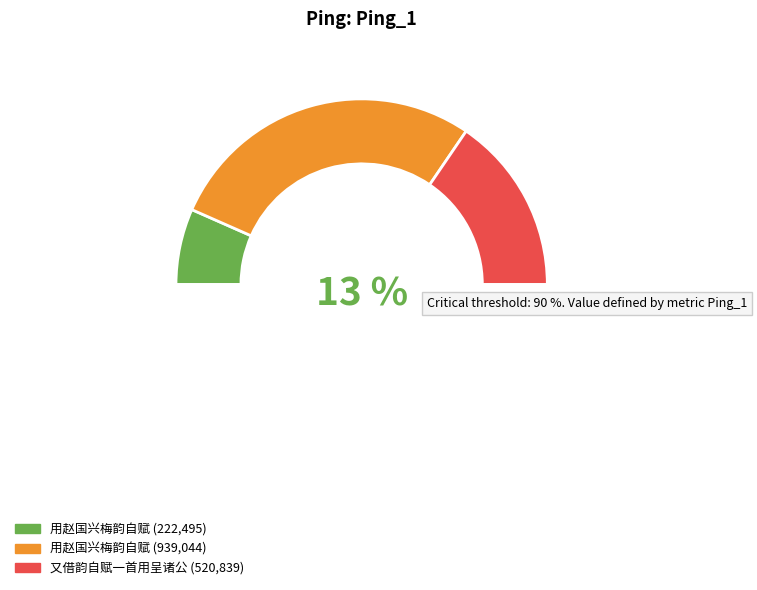

Which slice is the largest?

用赵国兴梅韵自赋